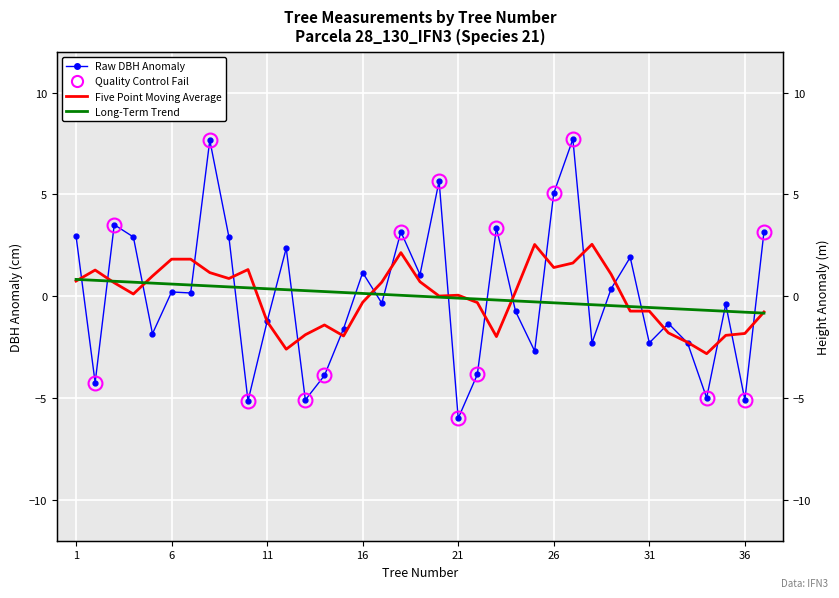

Which has a higher value, 26 or 11?

26